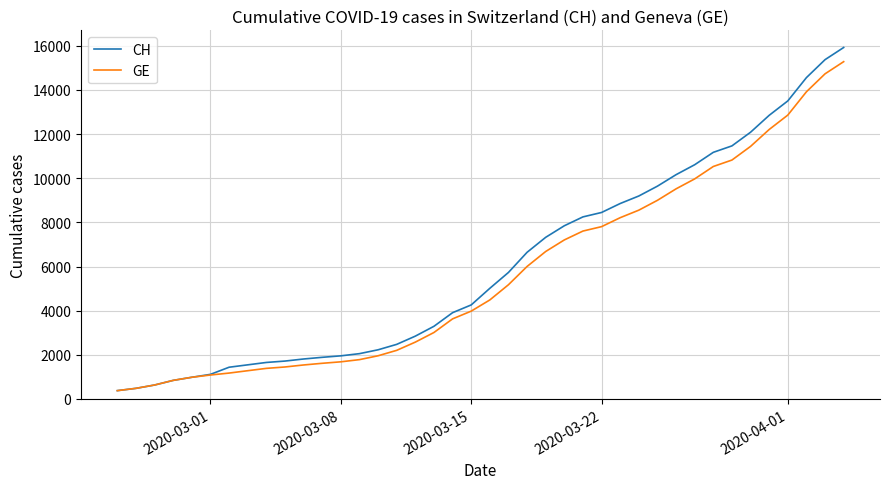

Which series has the largest range (max minus min)?

CH